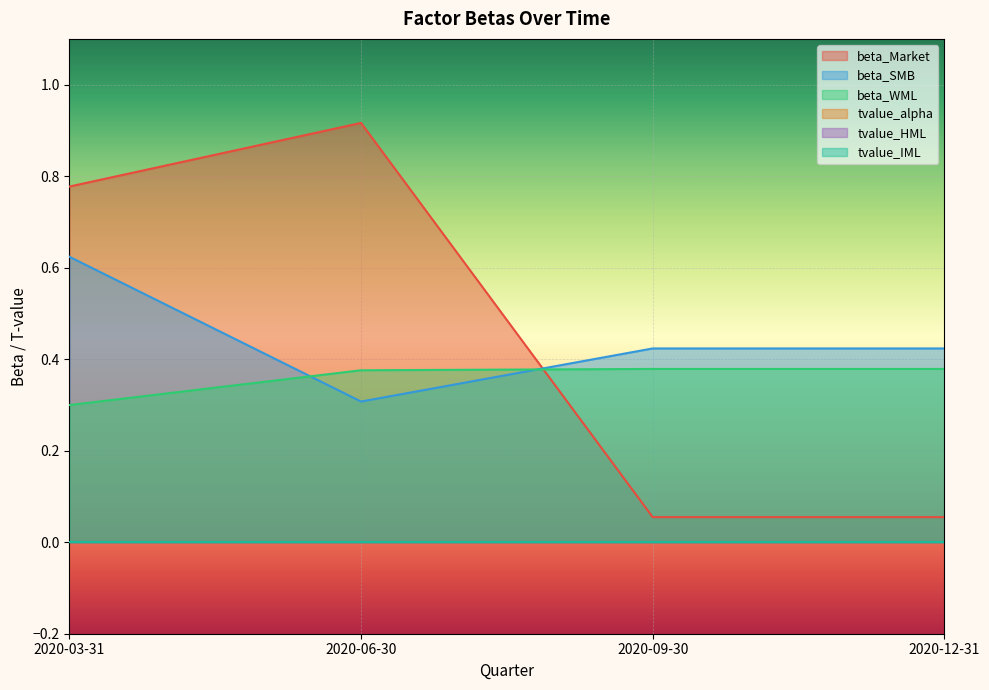

True or false: beta_SMB and beta_WML intersect in this chart.

True